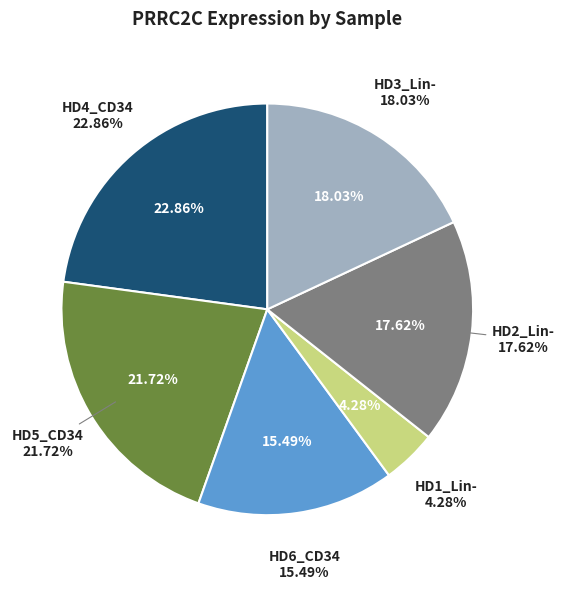

Does any single category account for the majority?

No